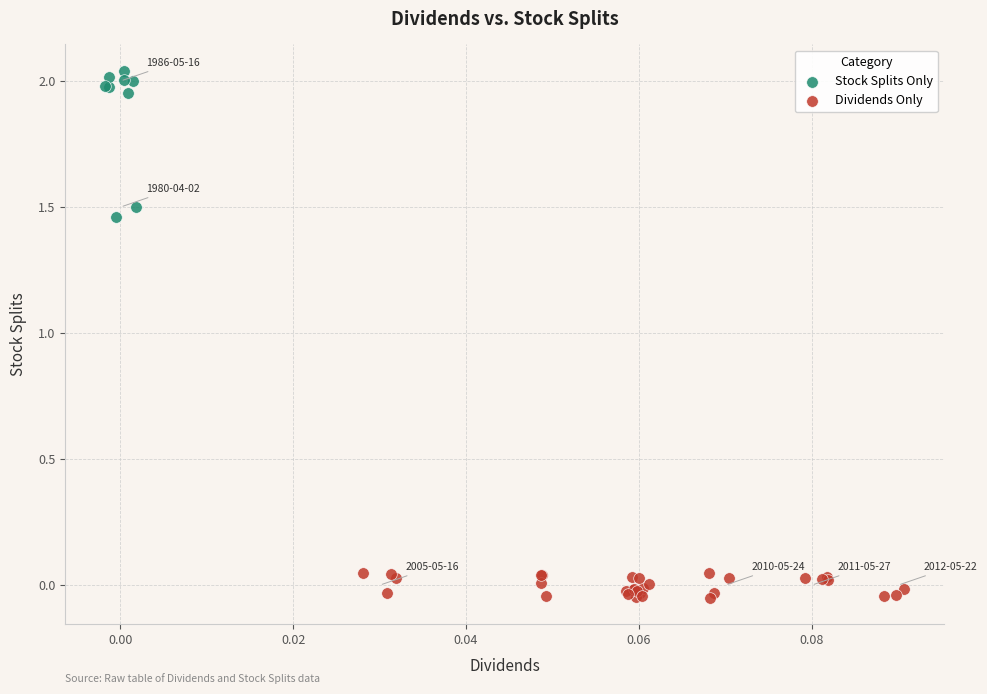

Which series has the widest spread of Y values?

Stock Splits Only